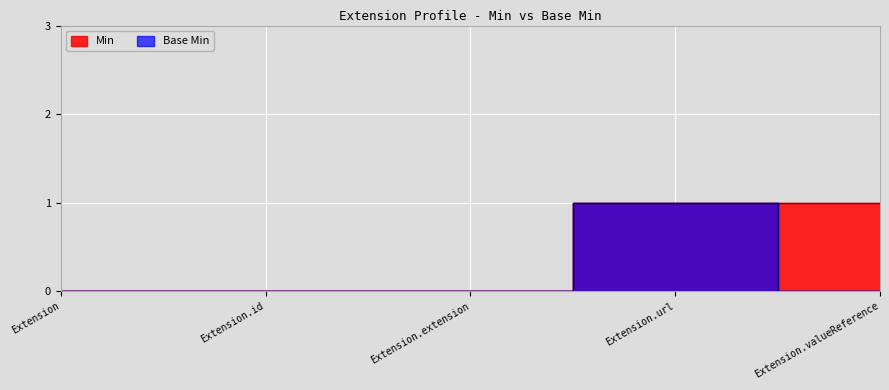

Reading left to right, what are all the values shown in this chart?

Min: Extension=0	Extension.id=0	Extension.extension=0	Extension.url=1	Extension.valueReference=1
Base Min: Extension=0	Extension.id=0	Extension.extension=0	Extension.url=1	Extension.valueReference=0